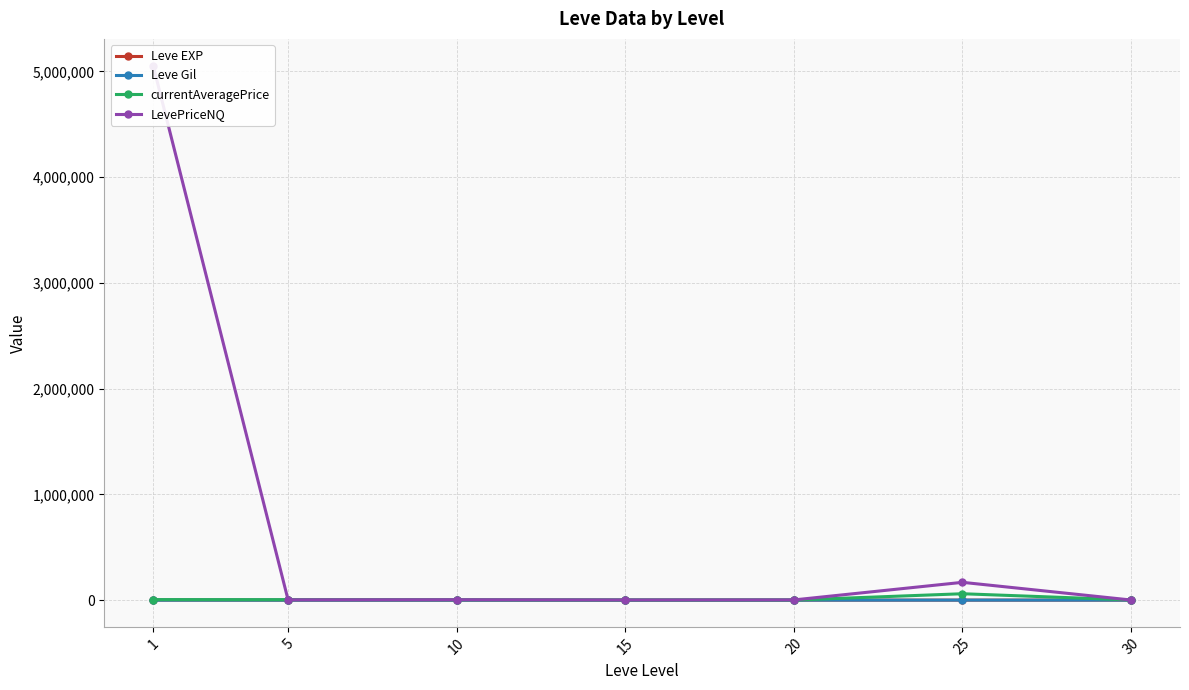

Where is currentAveragePrice nearest to the value 30543?

1